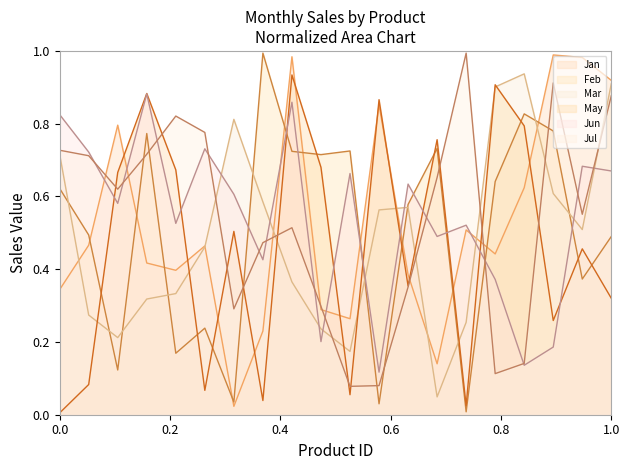

What is the difference between the second highest and minimum values in the Jun series?

0.7